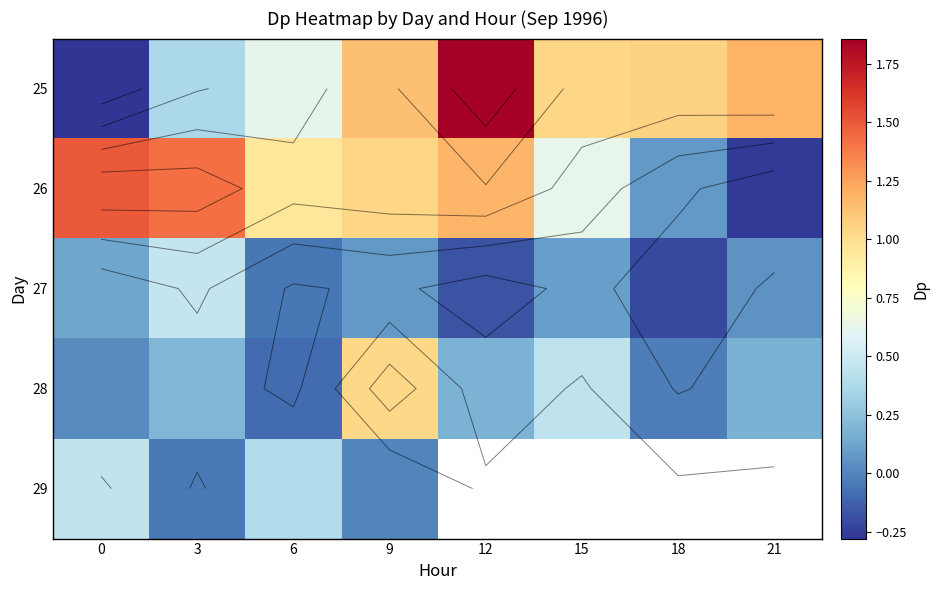

At how many categories does at least one series exceed 1?

7